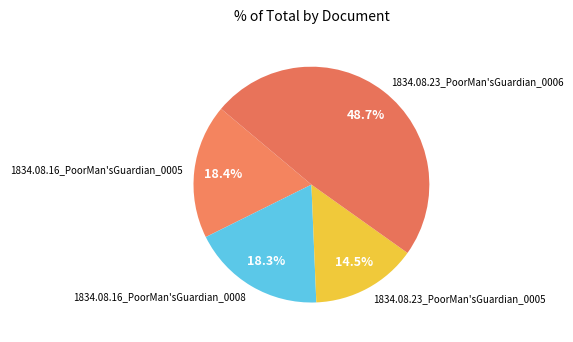

Is there any slice that represents more than half of the pie?

No